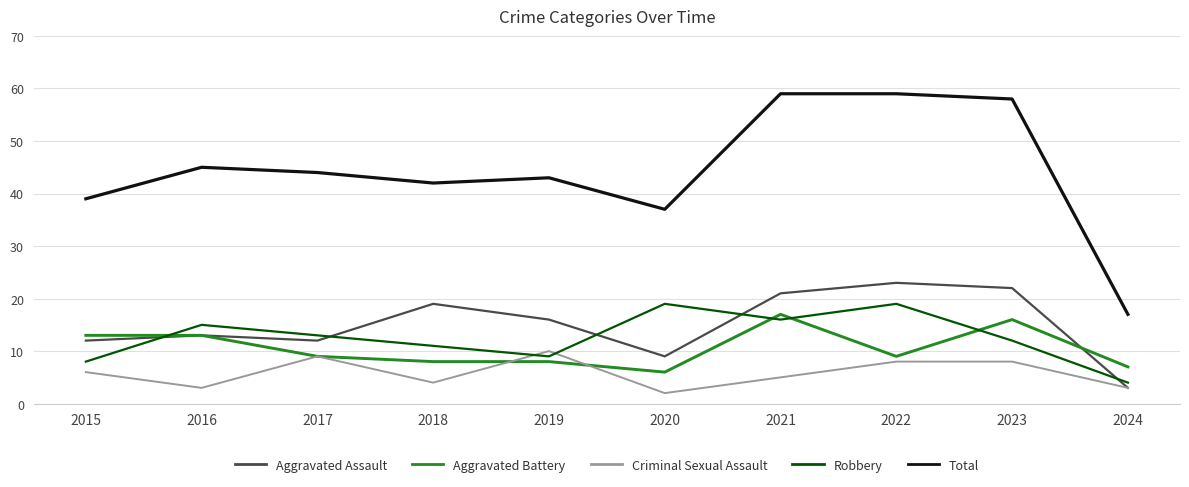

True or false: Total and Robbery cross at least once.

False